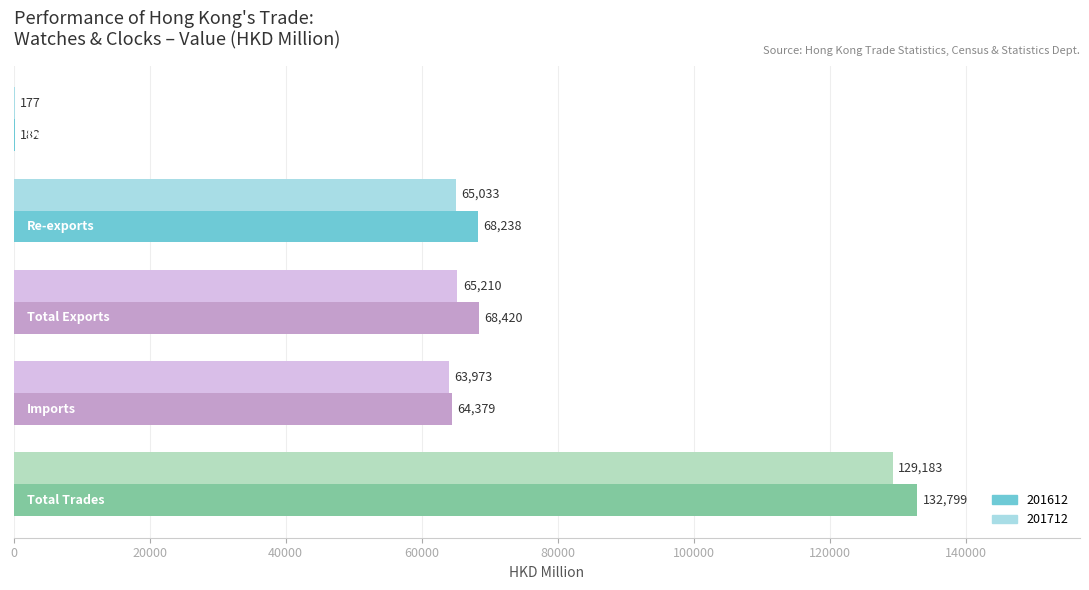

Which series has the largest range (max minus min)?

201612